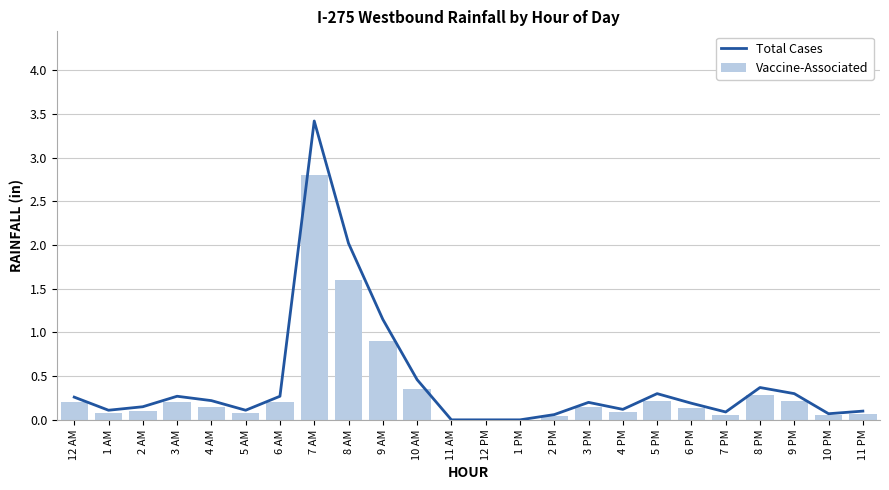

At how many categories does at least one series exceed 0?

21